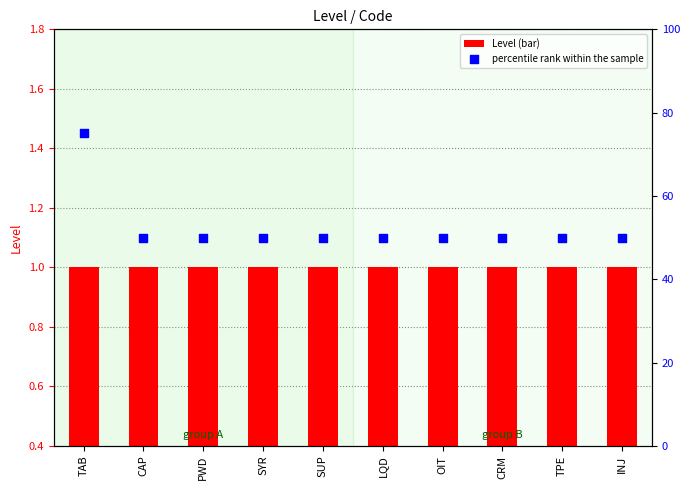

Which series contains the highest Y value?

percentile rank within the sample